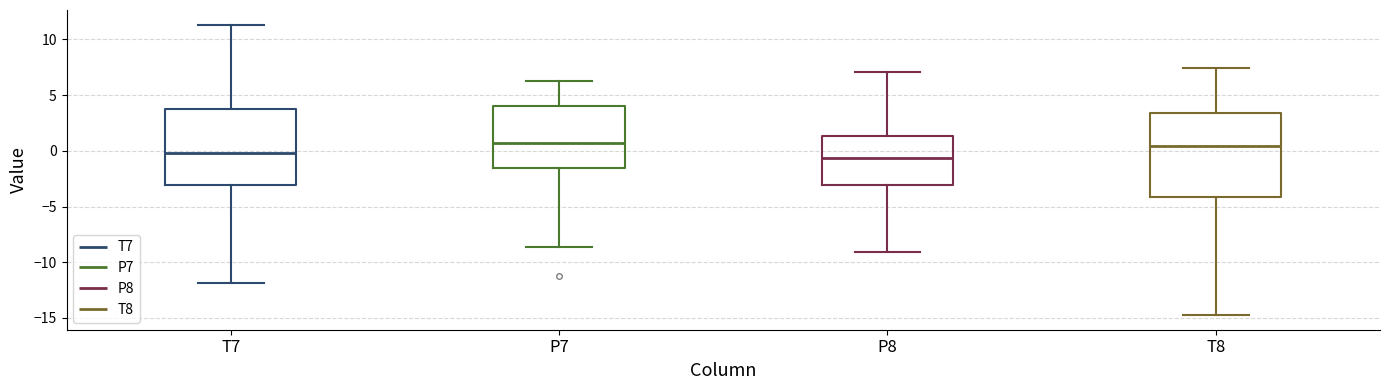

Reading left to right, read every box against the y-axis: the position of its median line, the range the box covers, and the ends of its whiskers. The values are not printed on the chart, so give them approximately, as read against the axis.

T7: median 0.0, box -3.0 to 3.5, whiskers -12.0 to 11.5
P7: median 0.5, box -1.5 to 4.0, whiskers -8.5 to 6.0
P8: median -0.5, box -3.0 to 1.5, whiskers -9.0 to 7.0
T8: median 0.5, box -4.0 to 3.5, whiskers -15.0 to 7.5